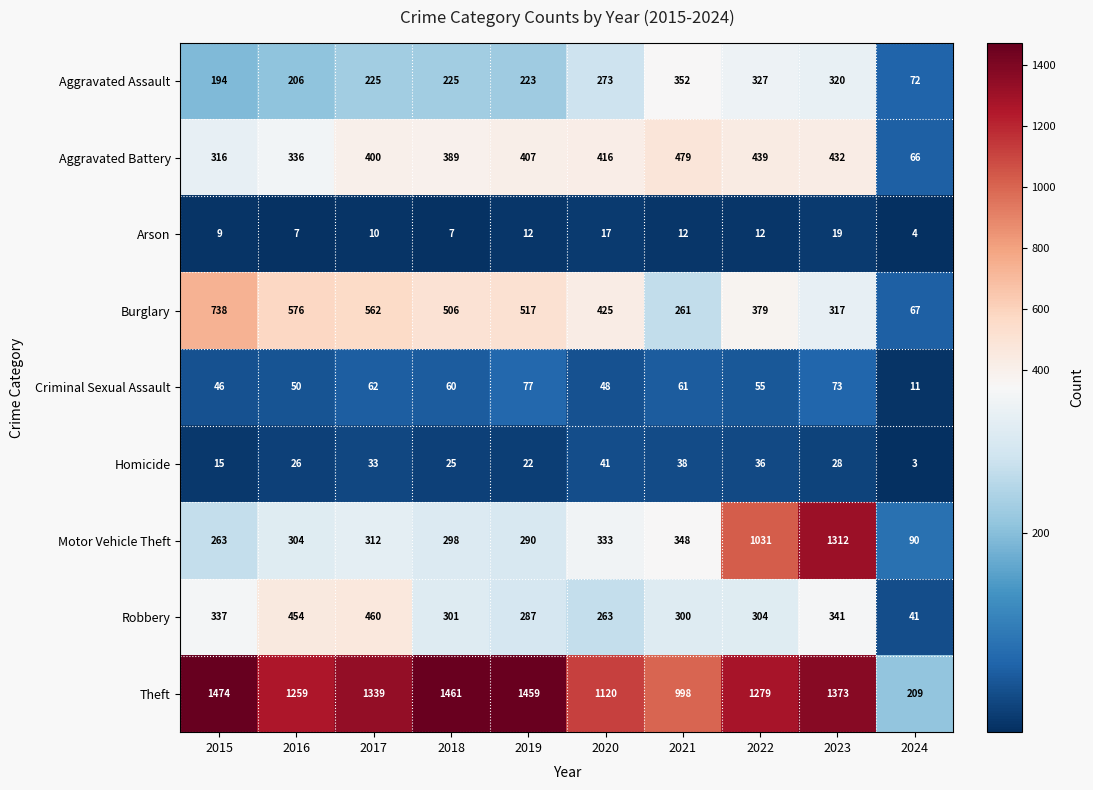

What is the lowest value of the Robbery series?

41